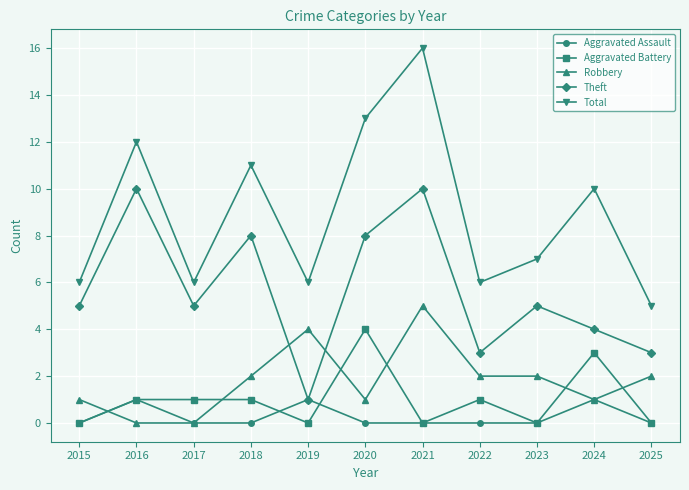

True or false: Aggravated Assault and Robbery cross at least once.

True